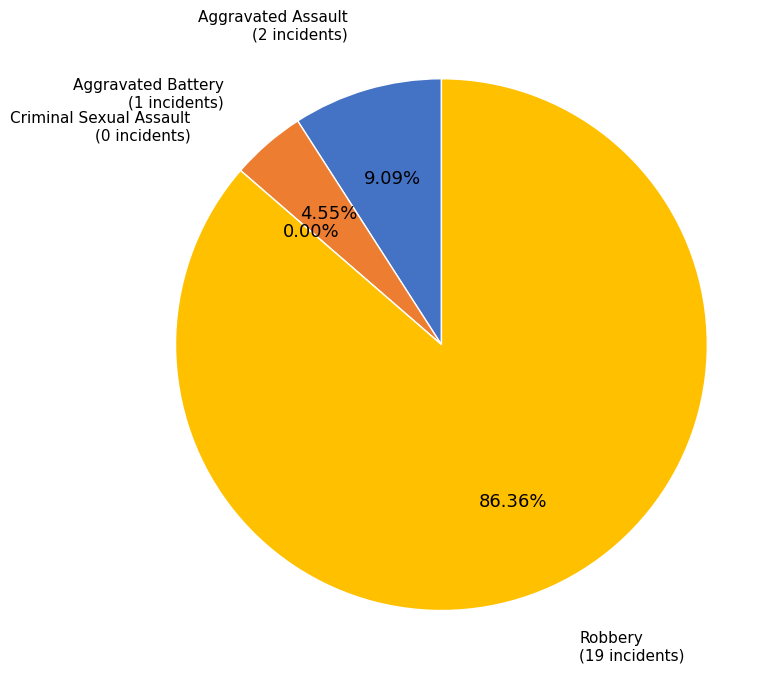

How many slices are in this pie chart?

4